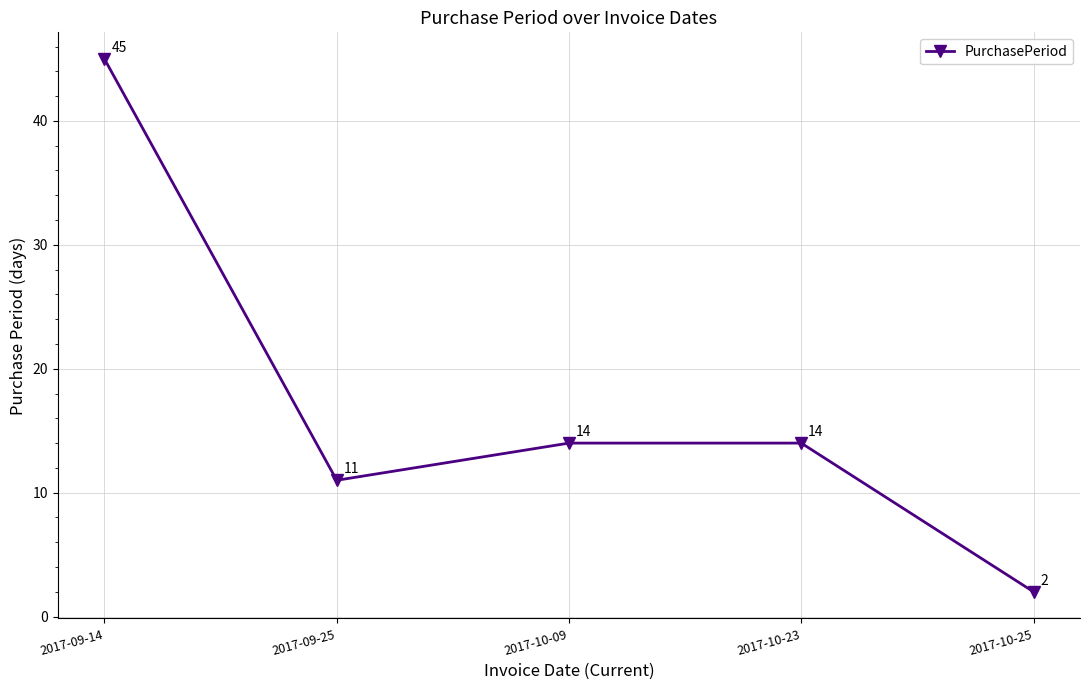

What is the label of the 2nd point from the left?

2017-09-25